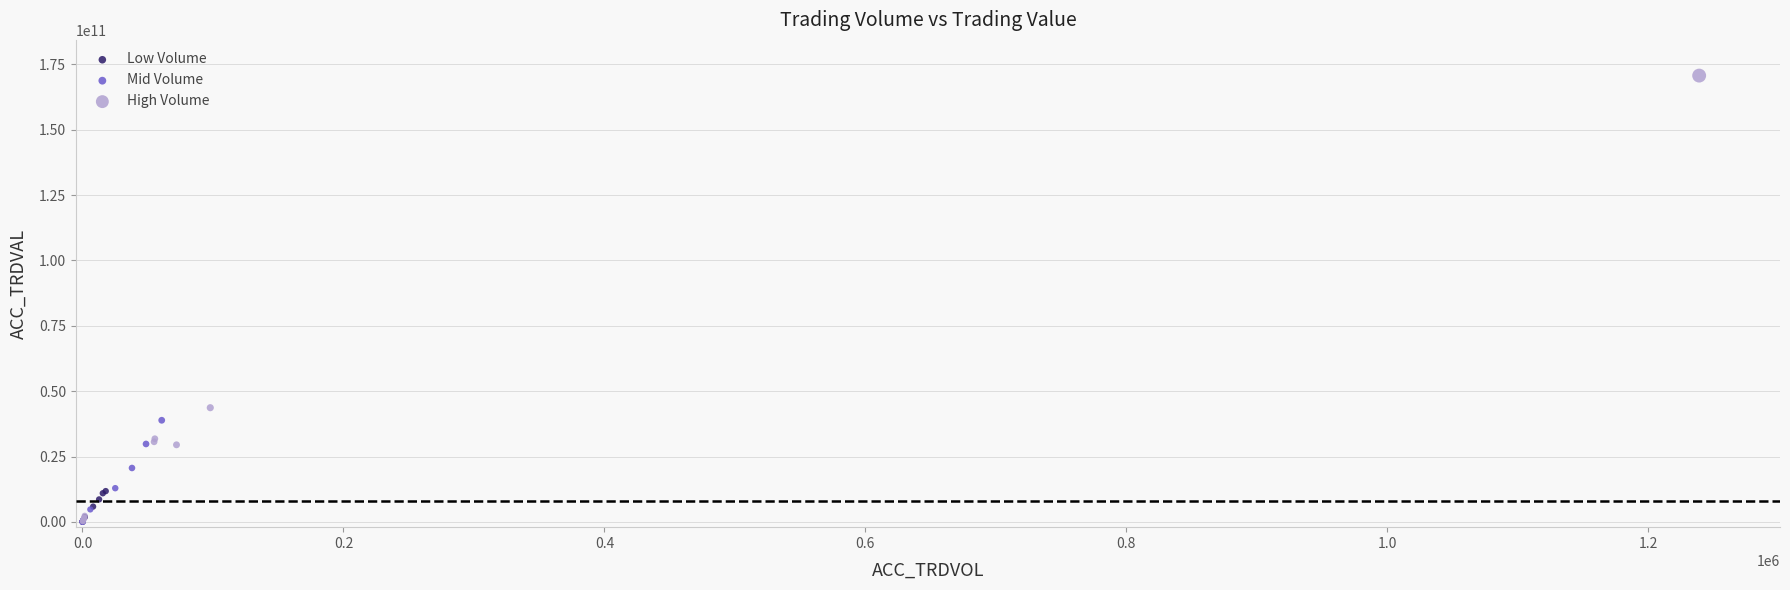

Which series has the widest spread of Y values?

High Volume